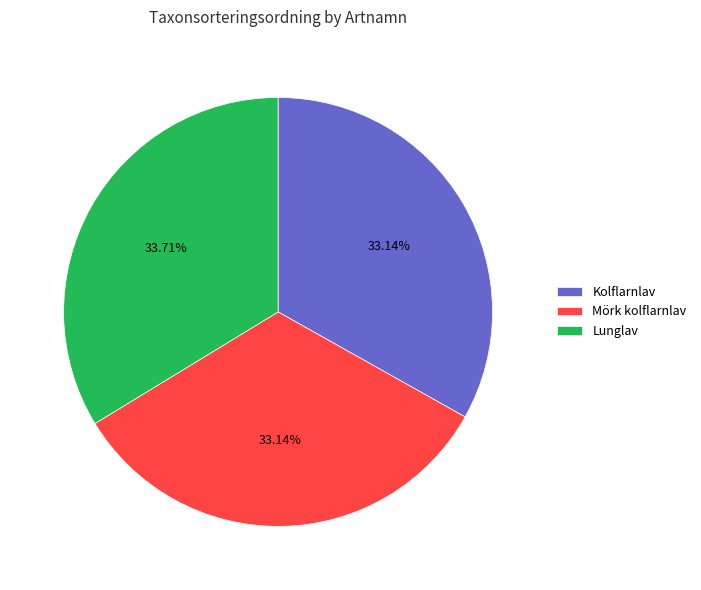

To the nearest percent, what portion does Kolflarnlav represent?

33%